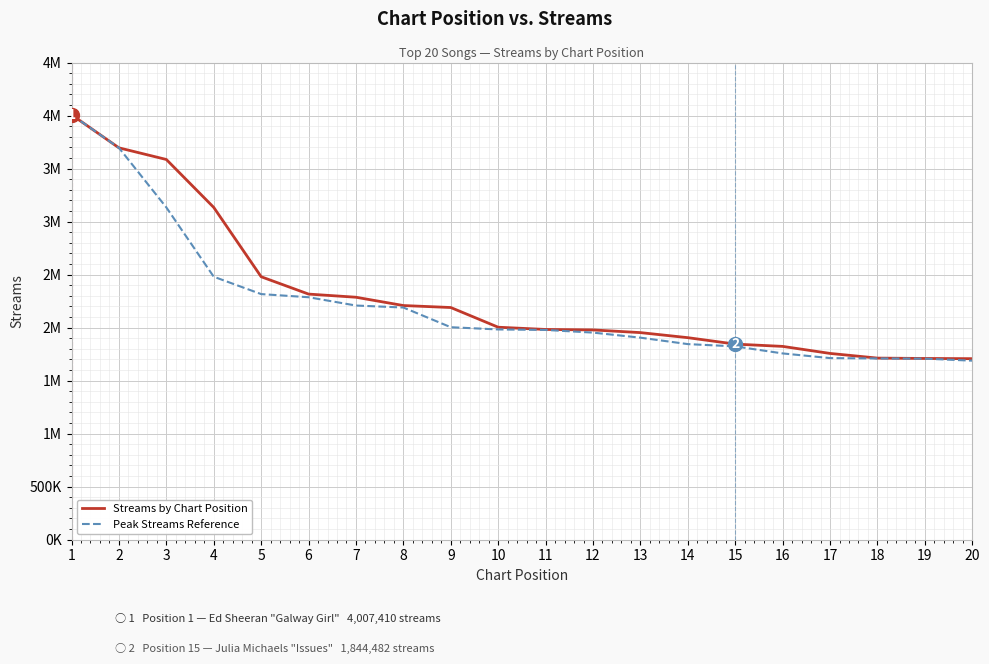

Is it true that Peak Streams Reference equals 1844482 at 14?

True